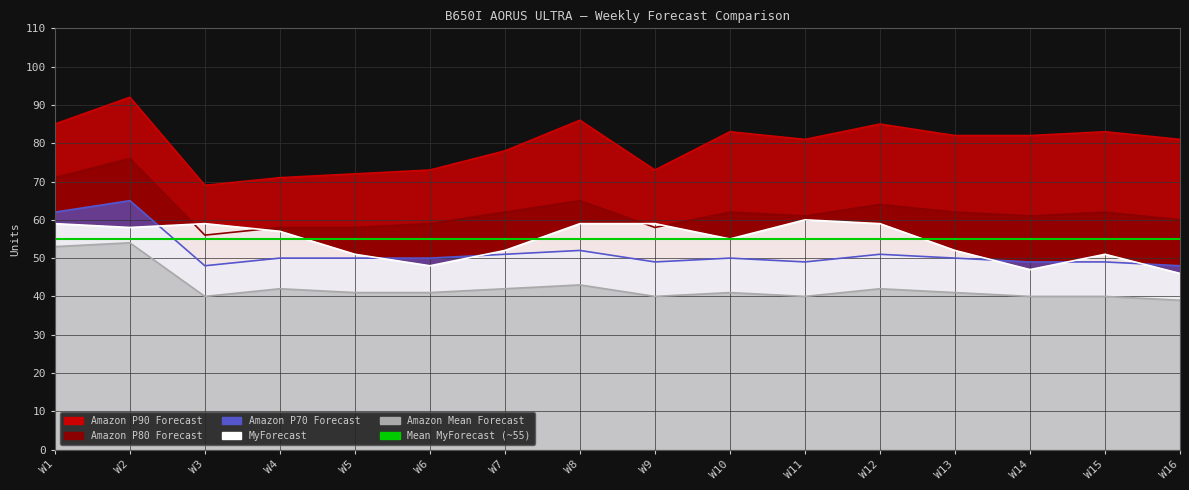

Does the chart display data point markers on the line(s)?

No